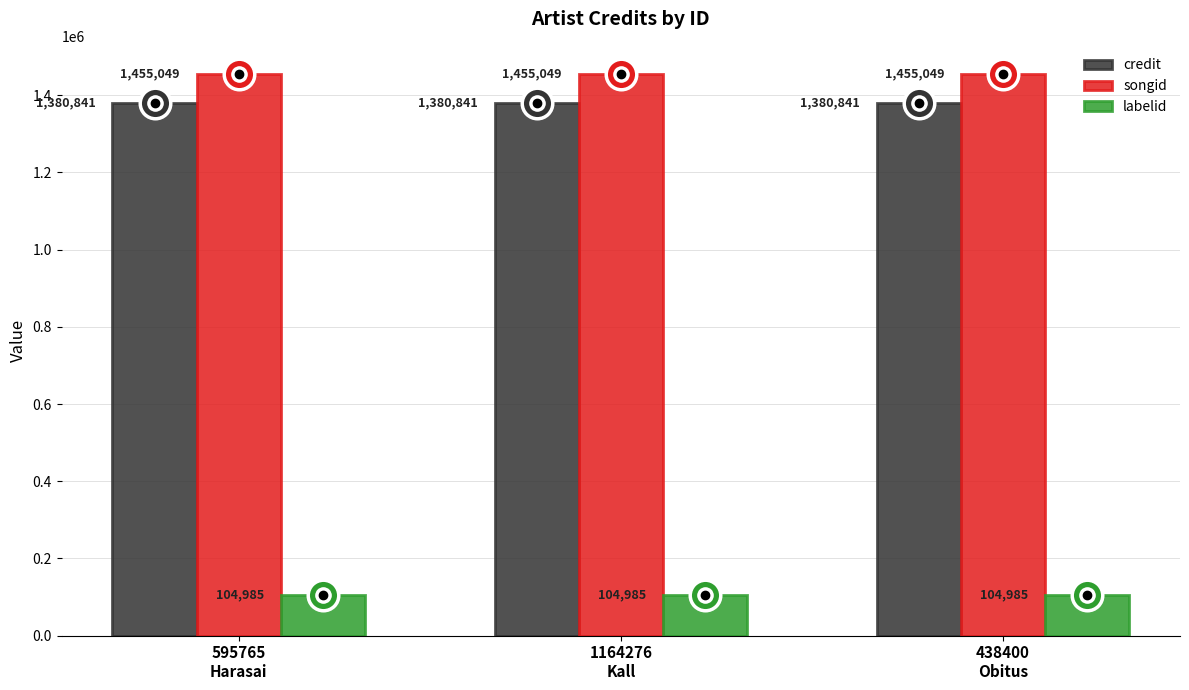

The value of songid at 438400
Obitus is 2225218. True or false?

False